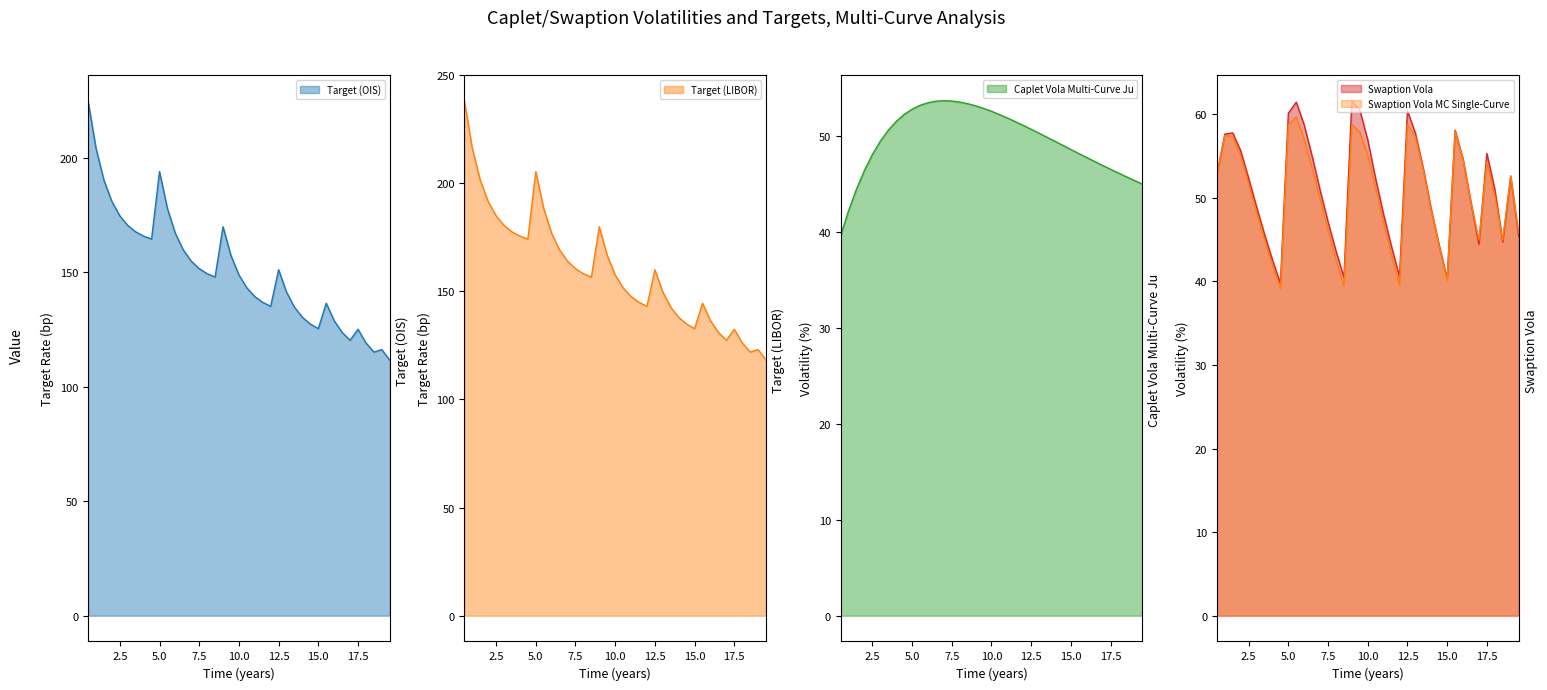

Rank the series by their maximum value, from lowest to highest.

Caplet Vola Analytic Multi-Curve Ju, Swaption Vola Monte-Carlo Single-Curve, Swaption Vola Analytic Single-Curve, Target (OIS), Target (LIBOR)